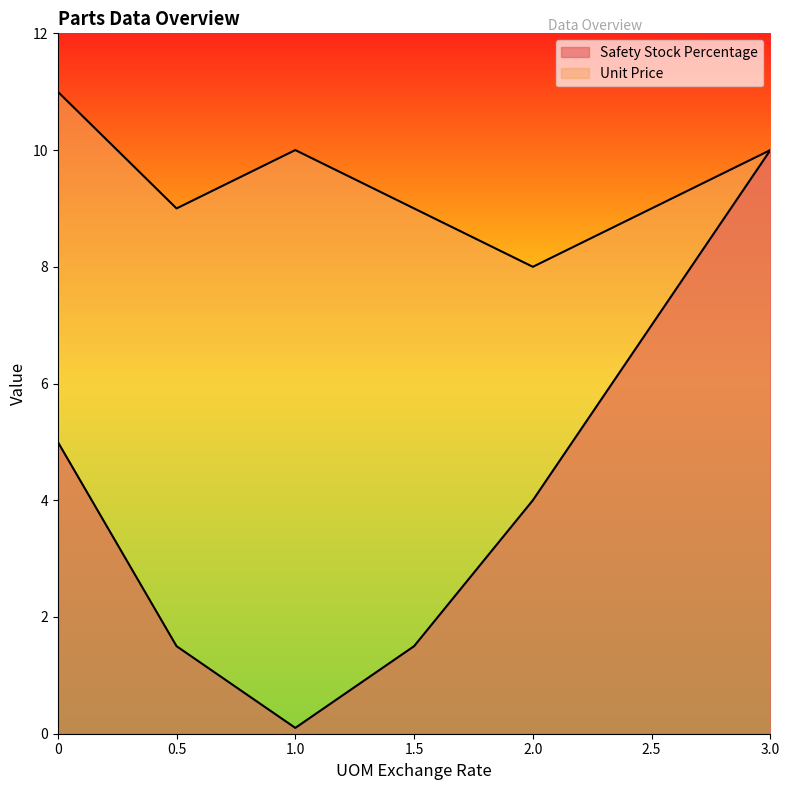

What is the minimum value shown in the chart?

0.1